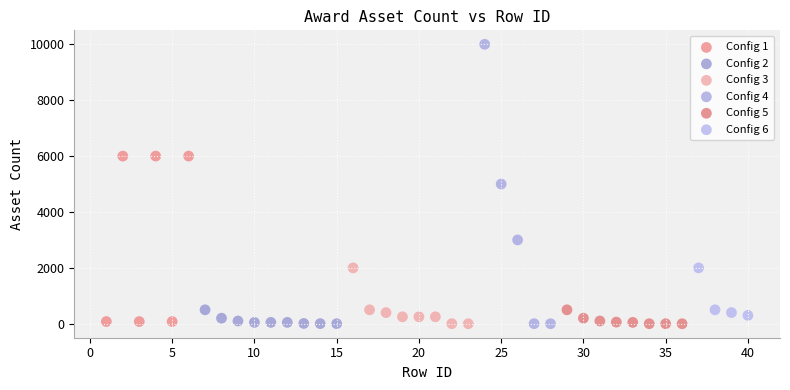

Which series contains the highest Y value?

Config 4